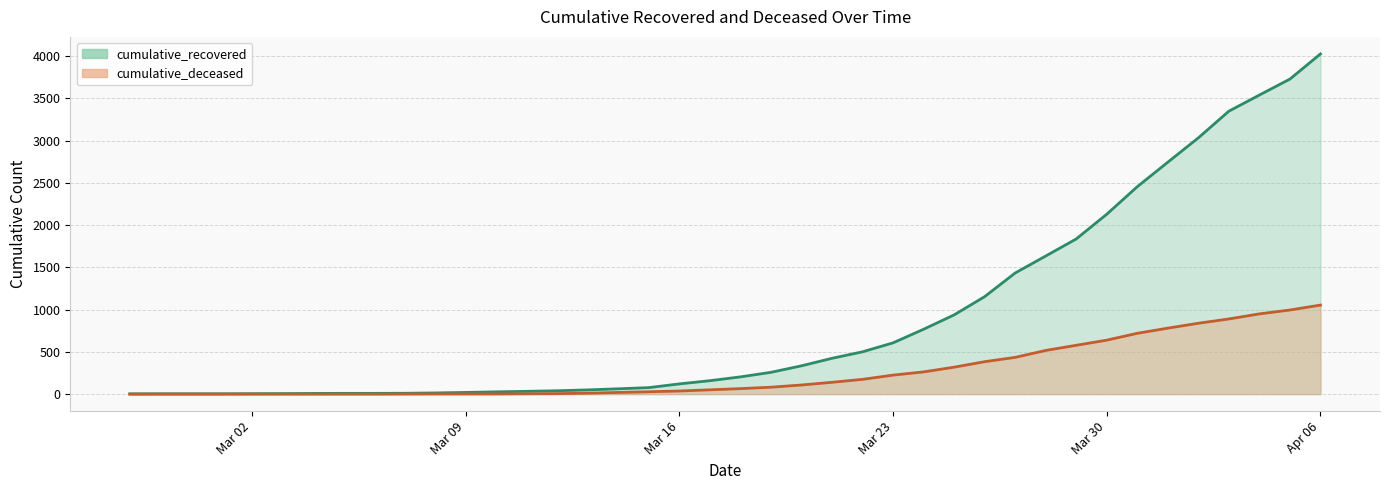

What is the average value of the cumulative_recovered (line) series?

894